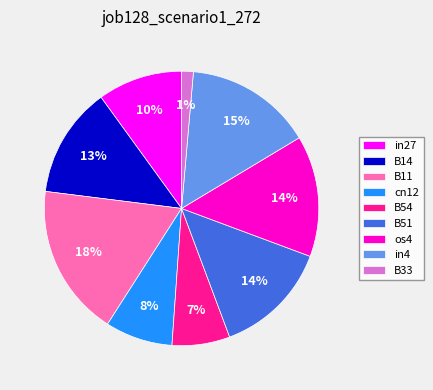

Which category has the smallest portion of the pie?

B33